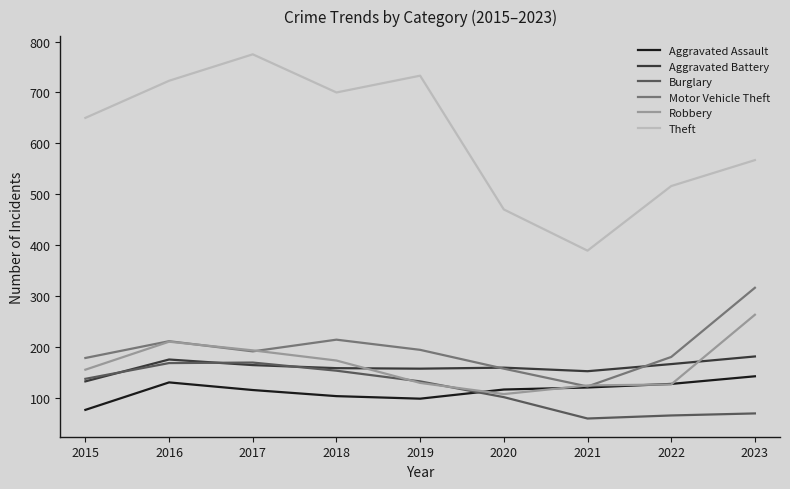

Is the value of Motor Vehicle Theft at 2023 greater than the value of Aggravated Assault at 2016?

Yes